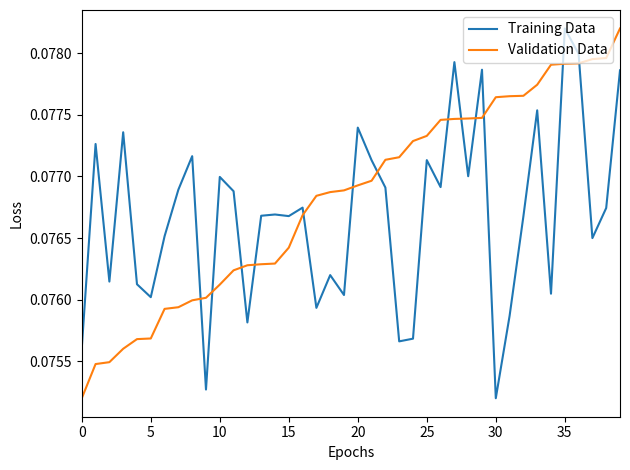

True or false: Validation Data and Training Data cross at least once.

True